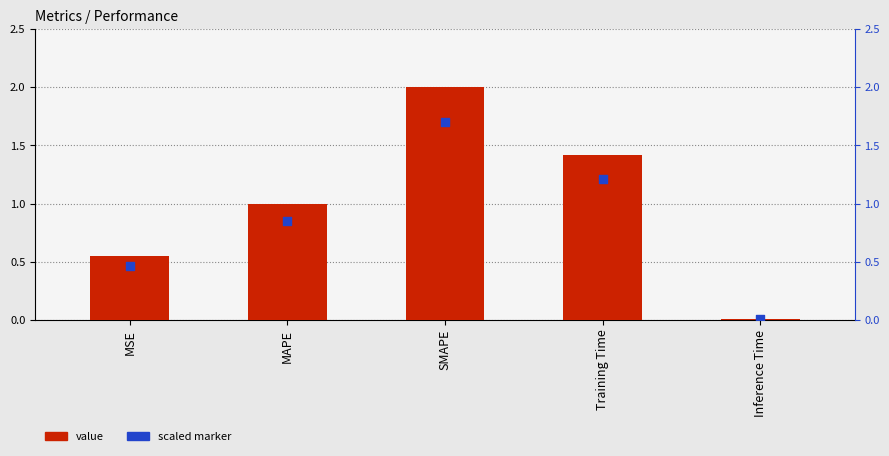

At how many categories does at least one series exceed 1?

3